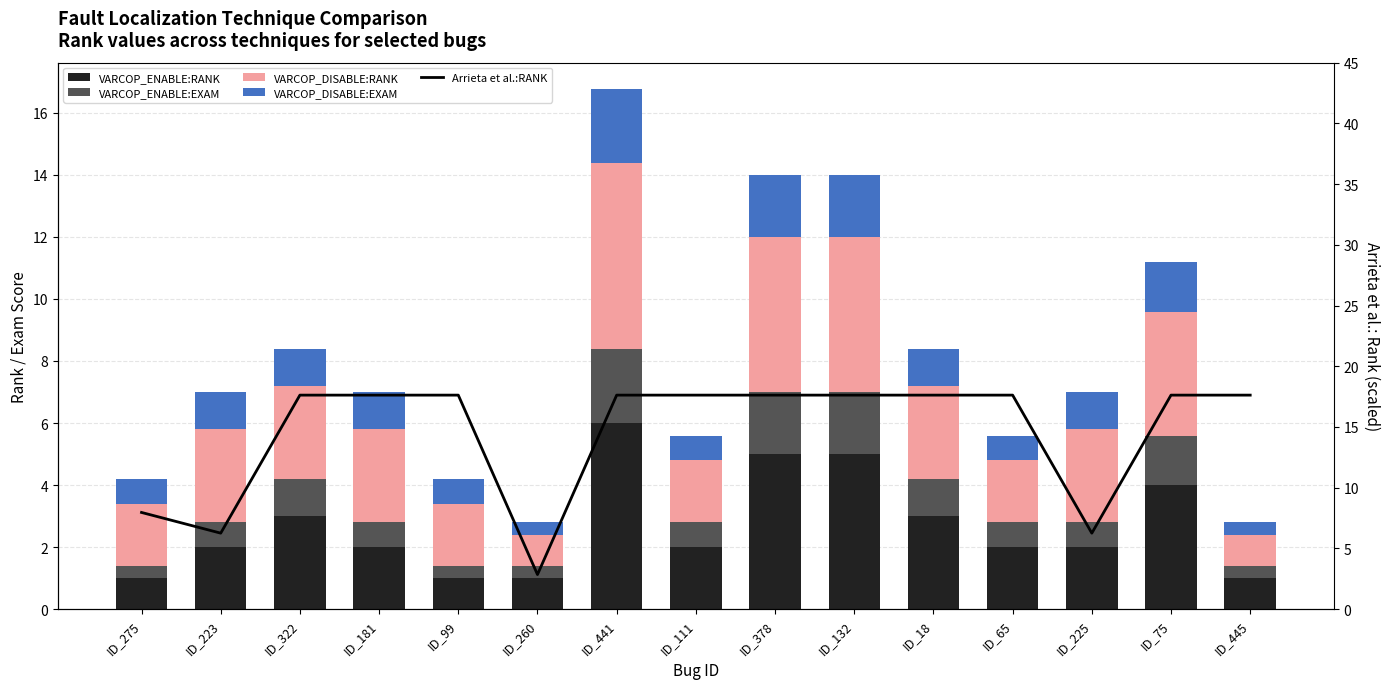

How many groups of bars are there?

15